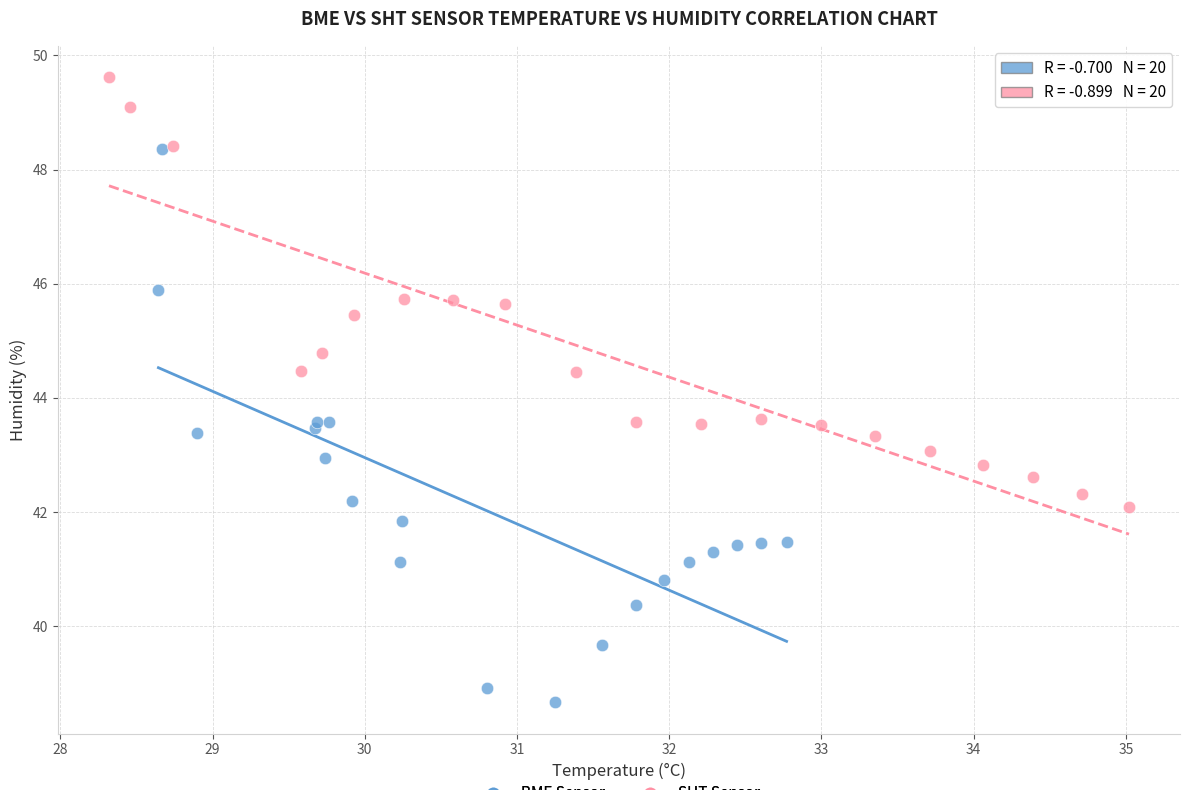

Which series reaches the maximum Y coordinate?

SHT Sensor